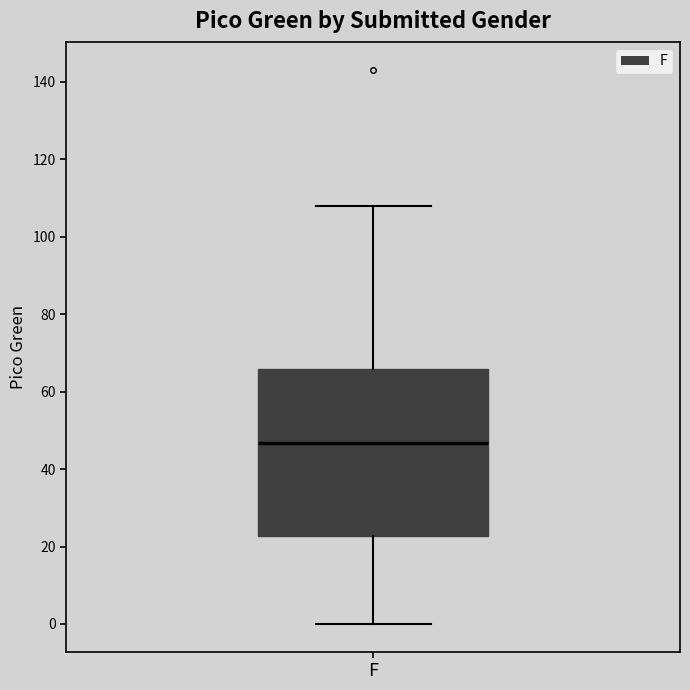

Transcribe this box plot: give where the median line is, the range the box spans, and where the two whiskers end, as read against the y-axis. The values are not printed on the chart, so give them approximately, as read against the axis.

median 46, box 22 to 66, whiskers 0 to 108